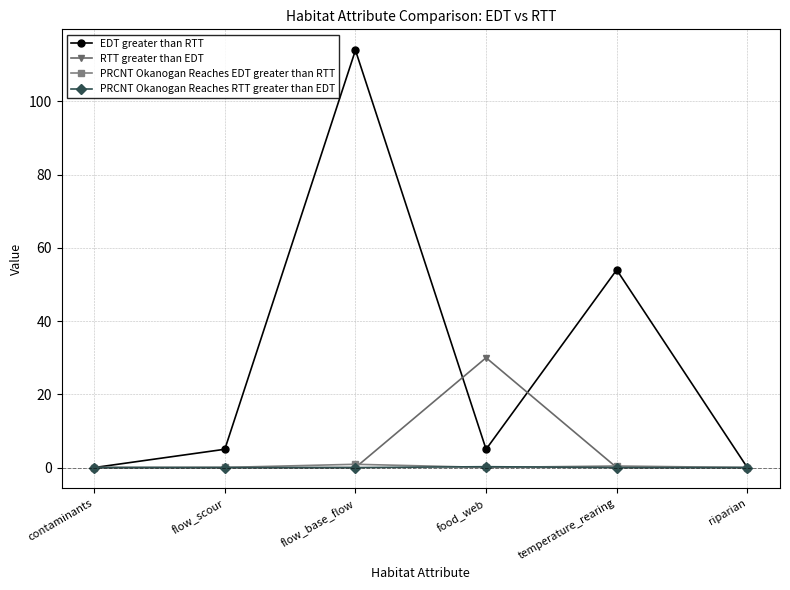

What is the label of the 3rd point from the left?

flow_base_flow